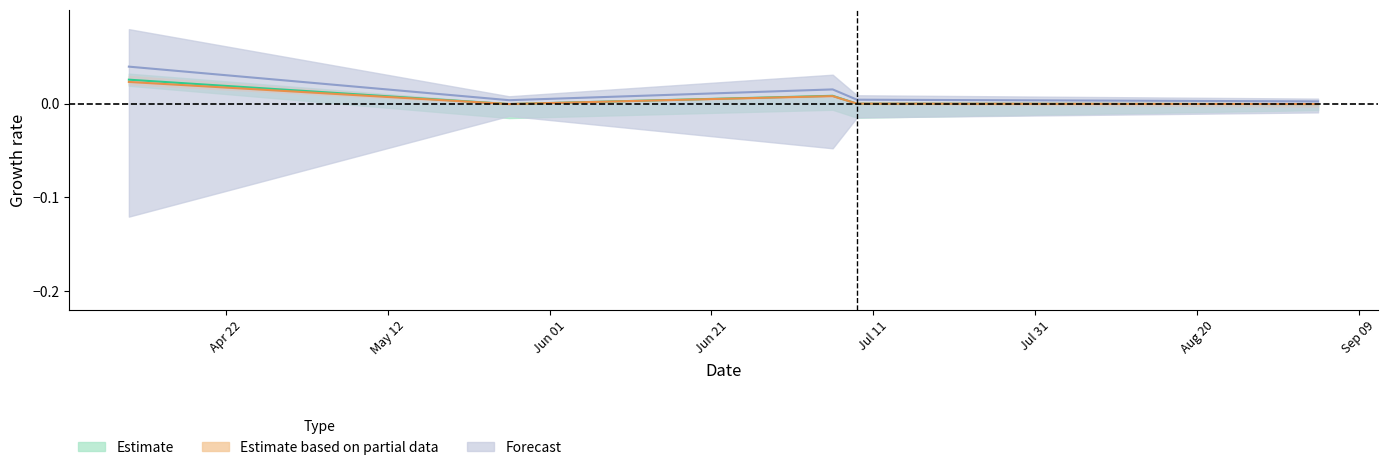

How many lines are shown in the chart?

3